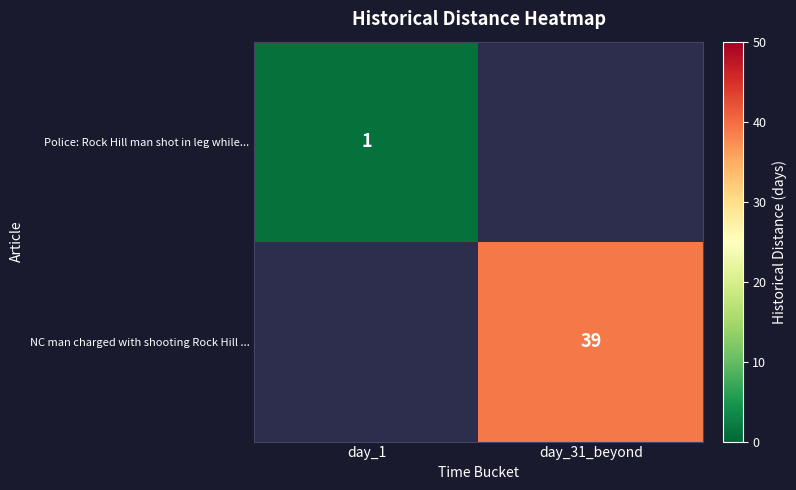

How many series are shown in this chart?

2